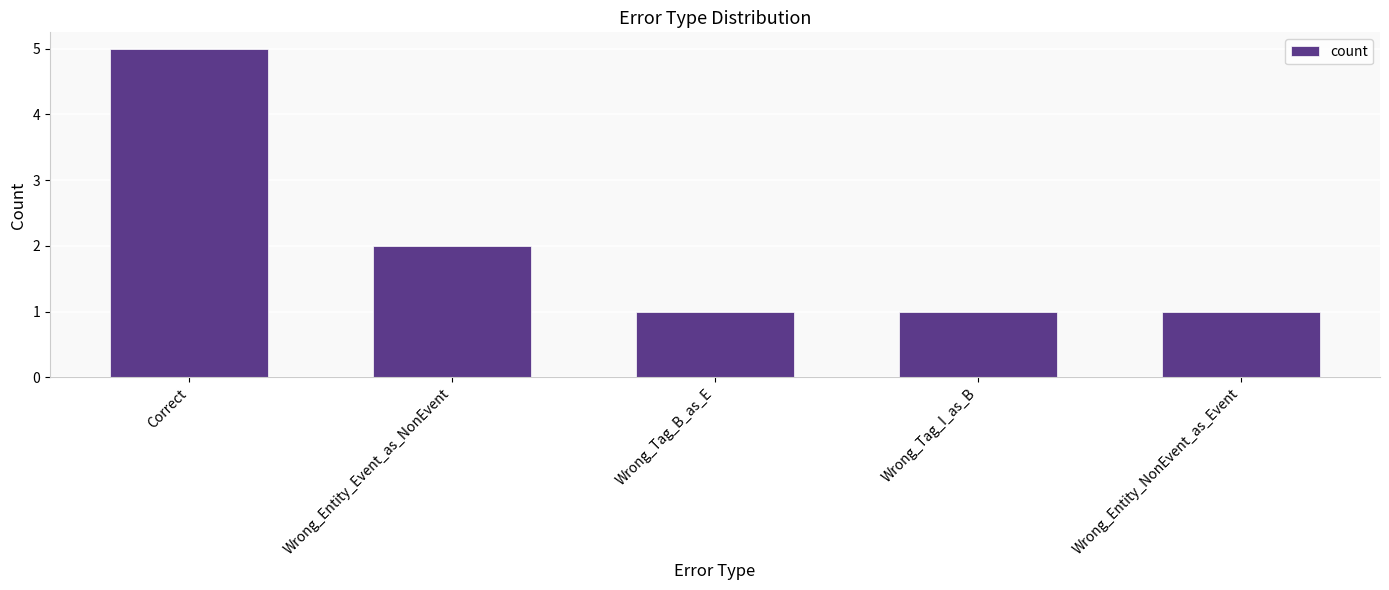

The chart shows a value of 0 at Wrong_Tag_B_as_E. True or false?

False